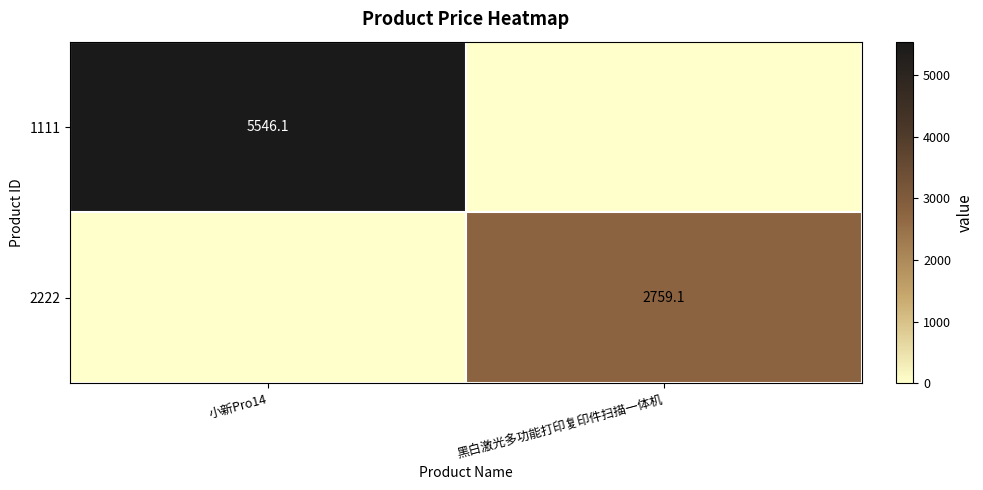

True or false: 2222 has a value of 2759.1 at 黑白激光多功能打印复印件扫描一体机.

True